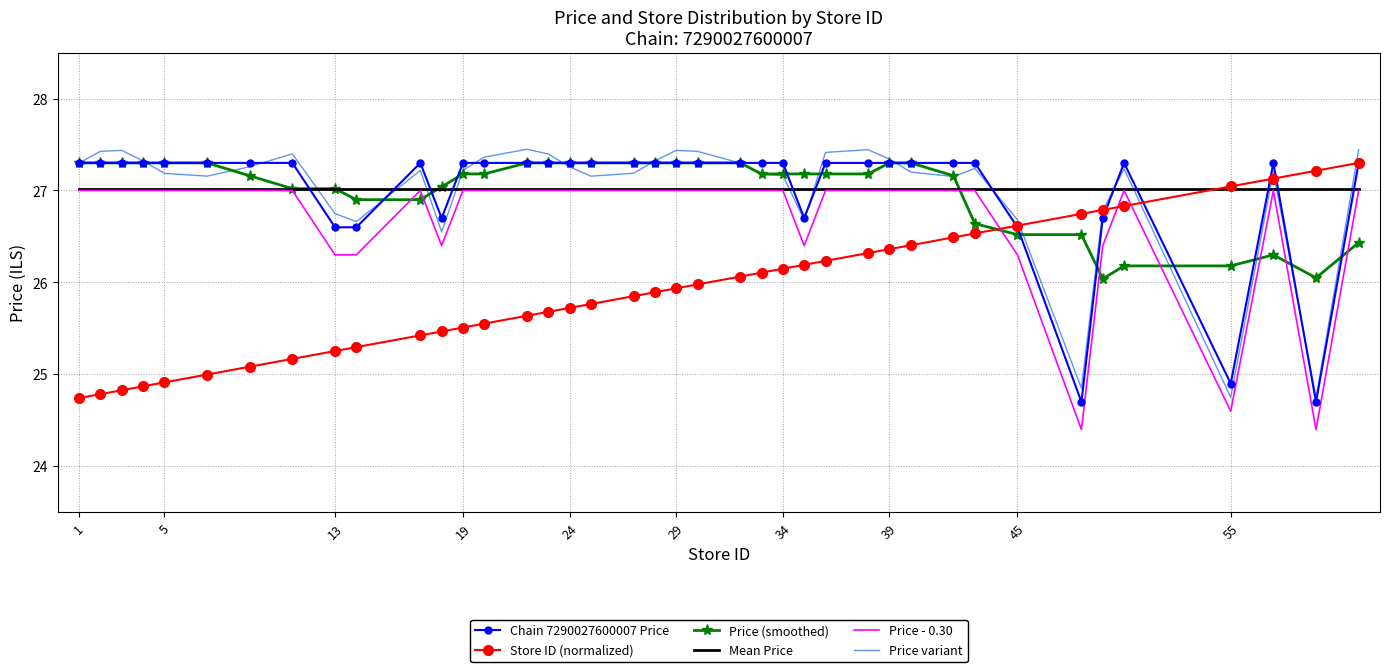

What is the maximum value shown in the chart?

27.4